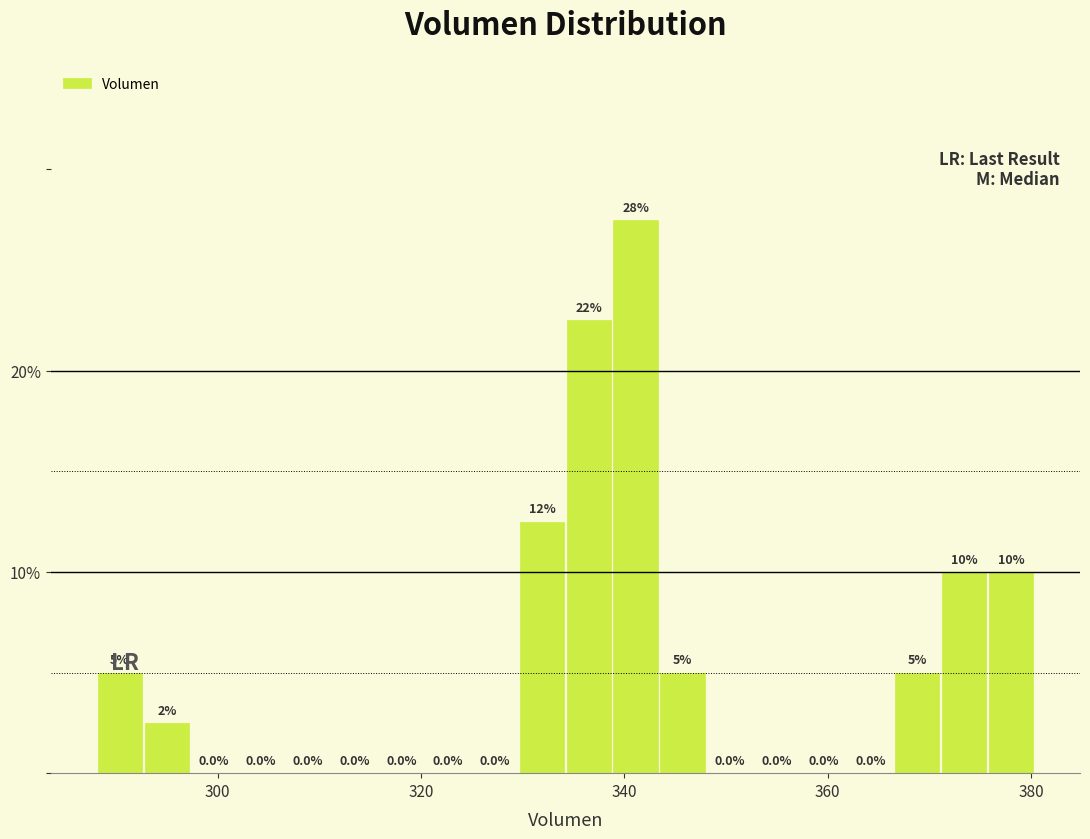

Around what value on the x-axis is the tallest bar? Give the approximate position of its centre, as read against the axis.

342